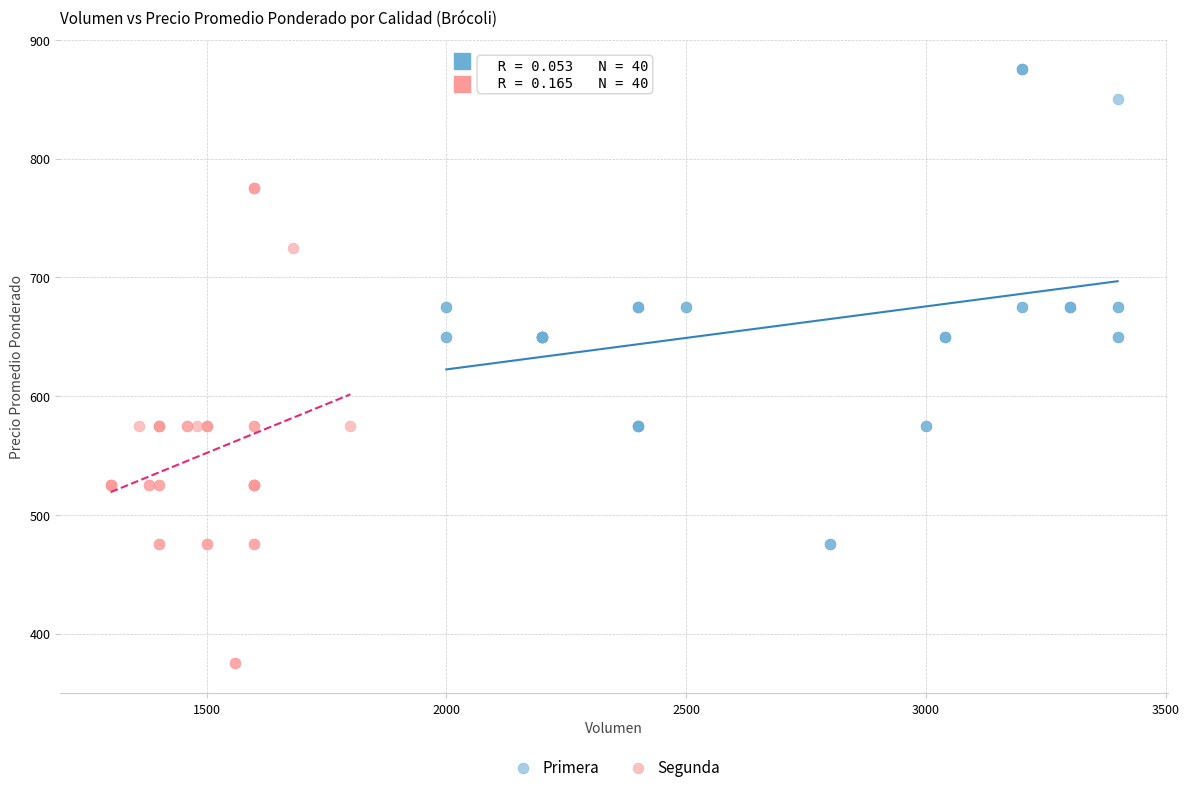

Which series contains the lowest Y value?

Segunda